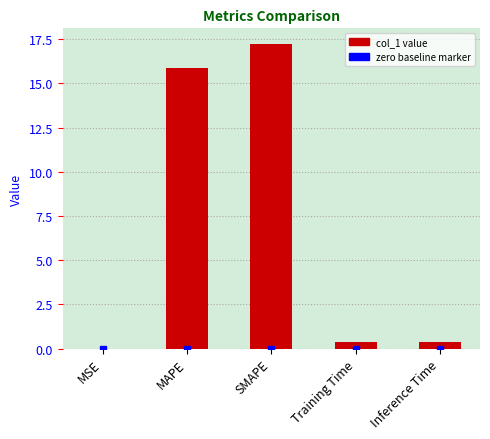

What value does the data have at Inference Time?

0.4